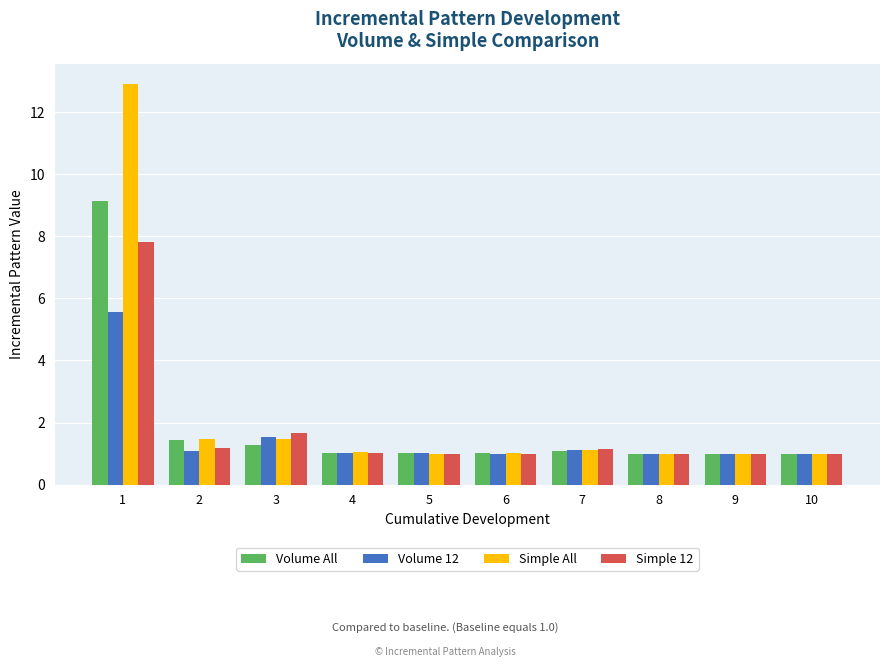

What is the difference between the highest and lowest values at 2?

0.4